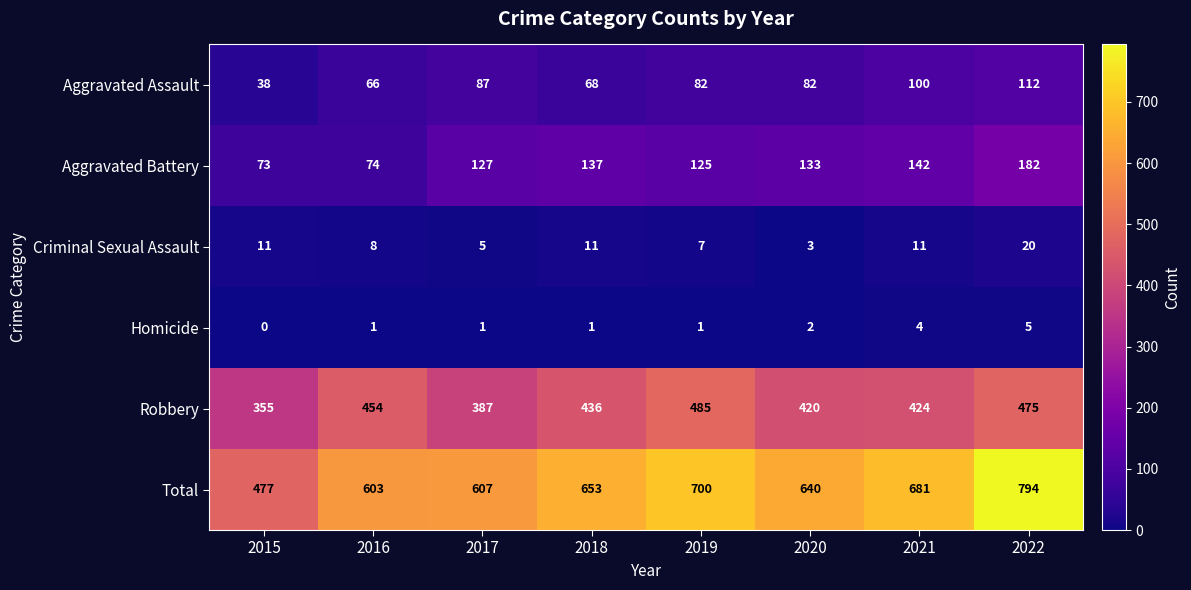

What is the spread (max minus min) of values at 2020?

638